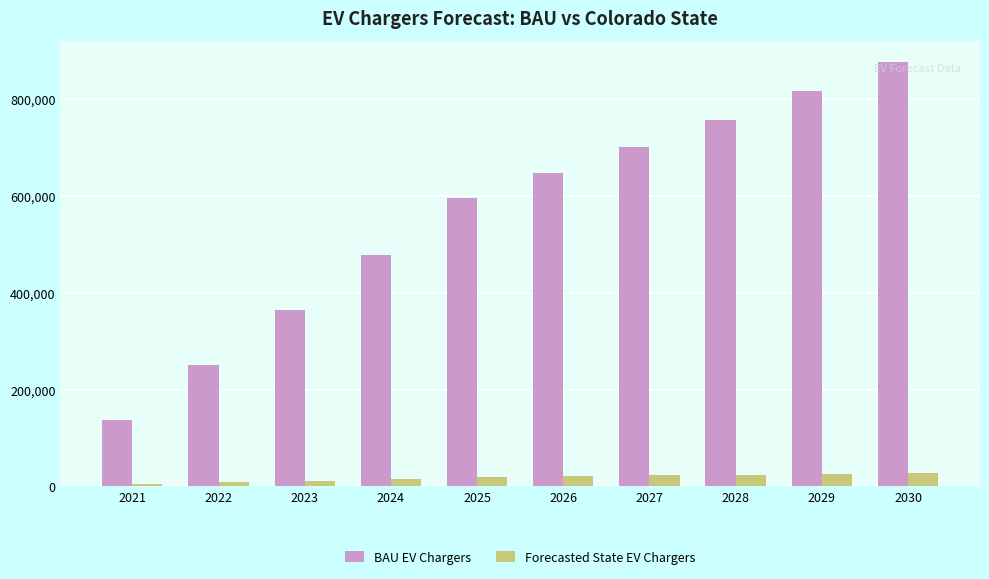

What is the maximum value shown in the chart?

876956